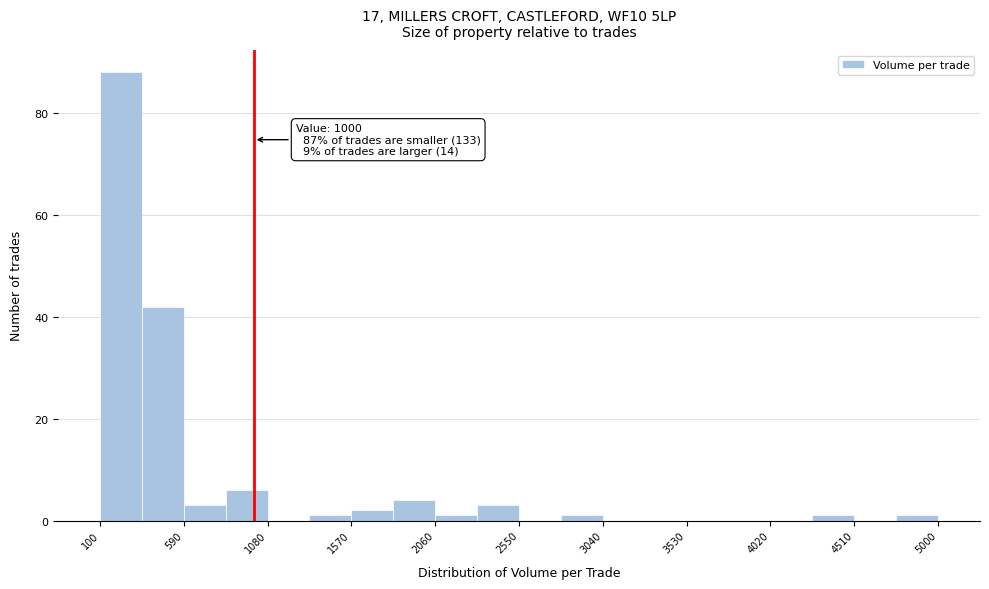

Which range on the x-axis has the tallest bar?

100 to 345